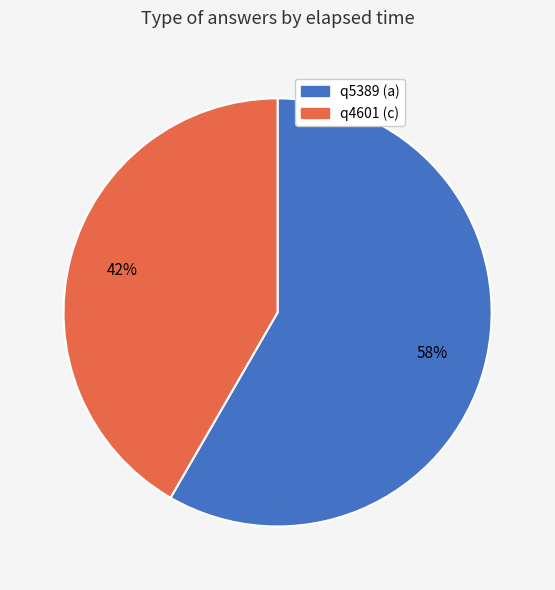

To the nearest percent, what is the average slice percentage?

50%